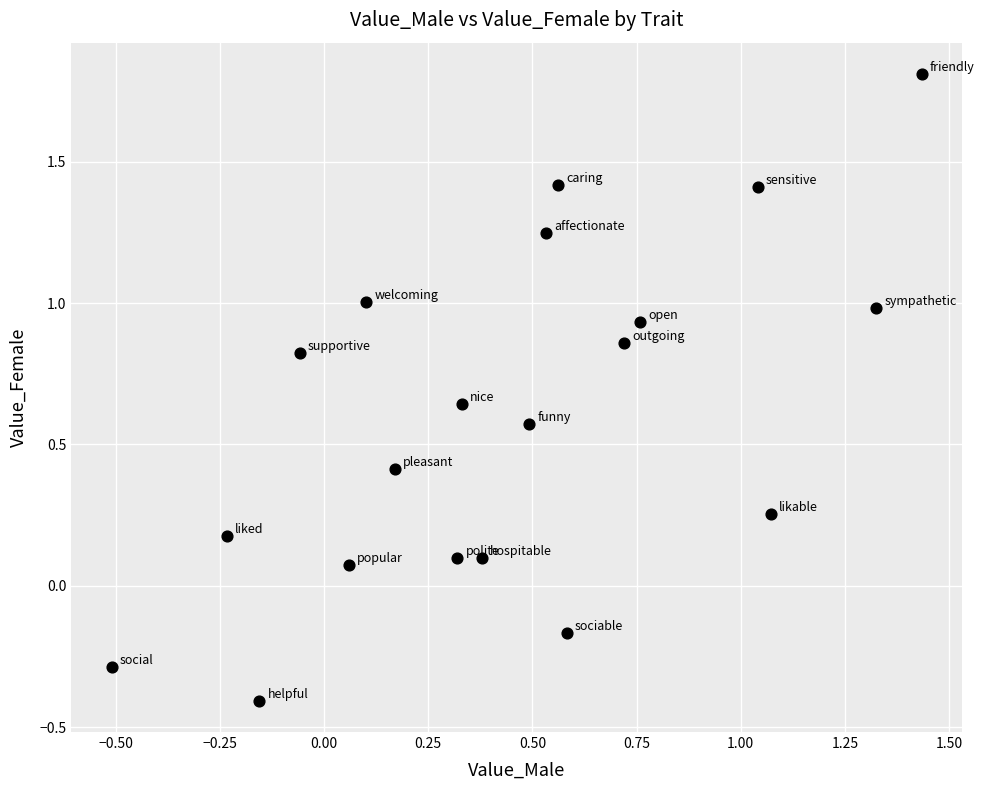

What is the range of Y values (max minus min)?

2.2